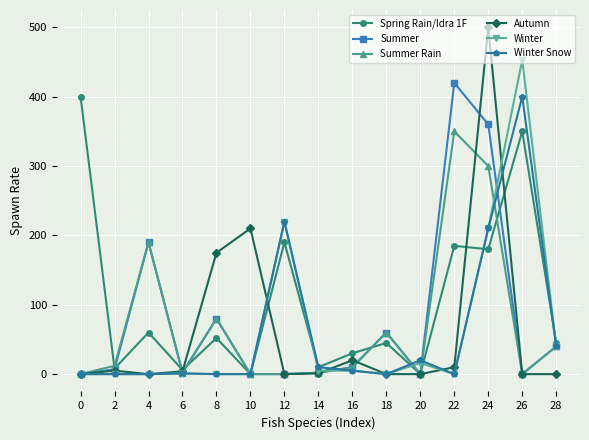

At which category is the sum across all series the highest?

24